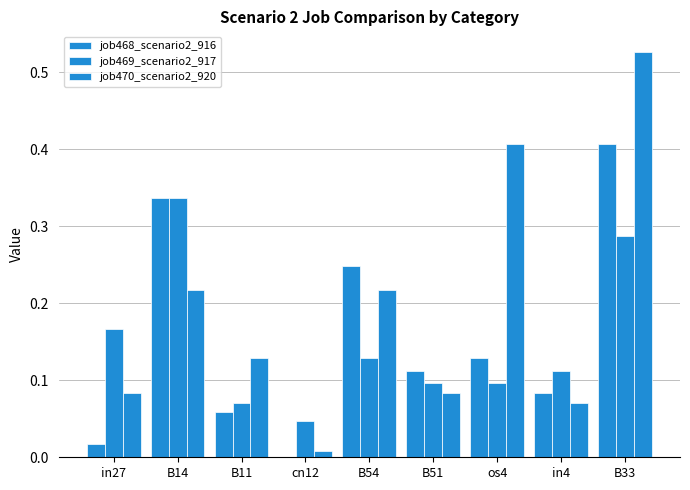

Count the number of categories in the chart.

9